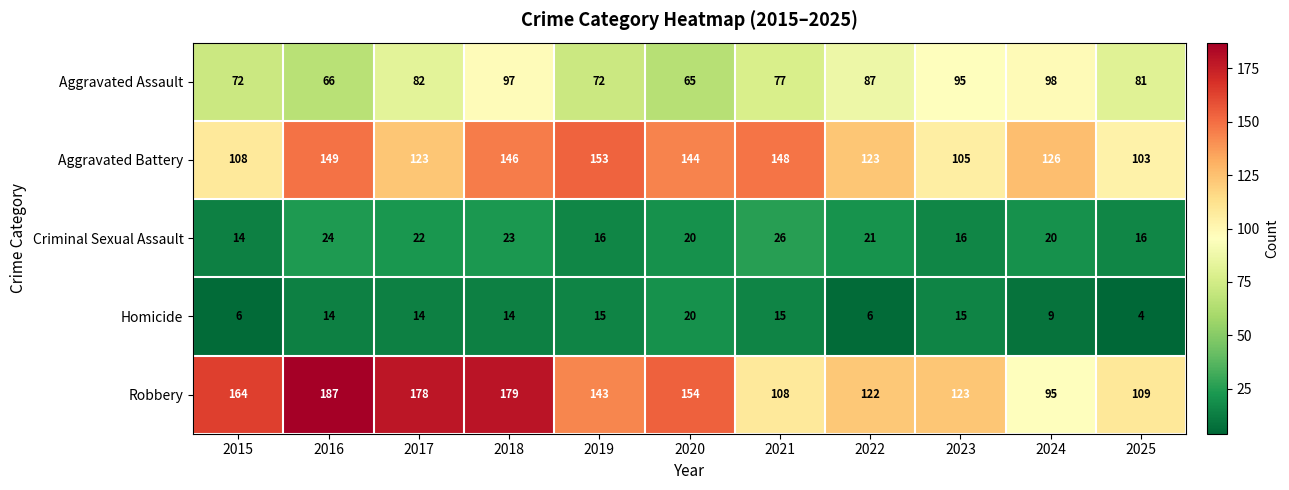

What is the approximate value of Aggravated Assault at 2017, to the nearest 5?

80